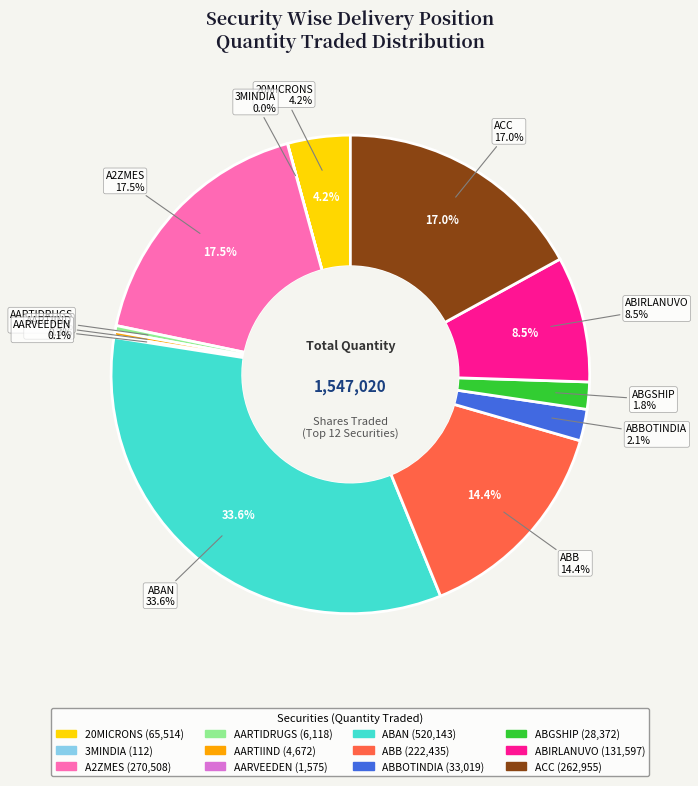

To the nearest percent, what percentage of the pie is ABBOTINDIA?

2%